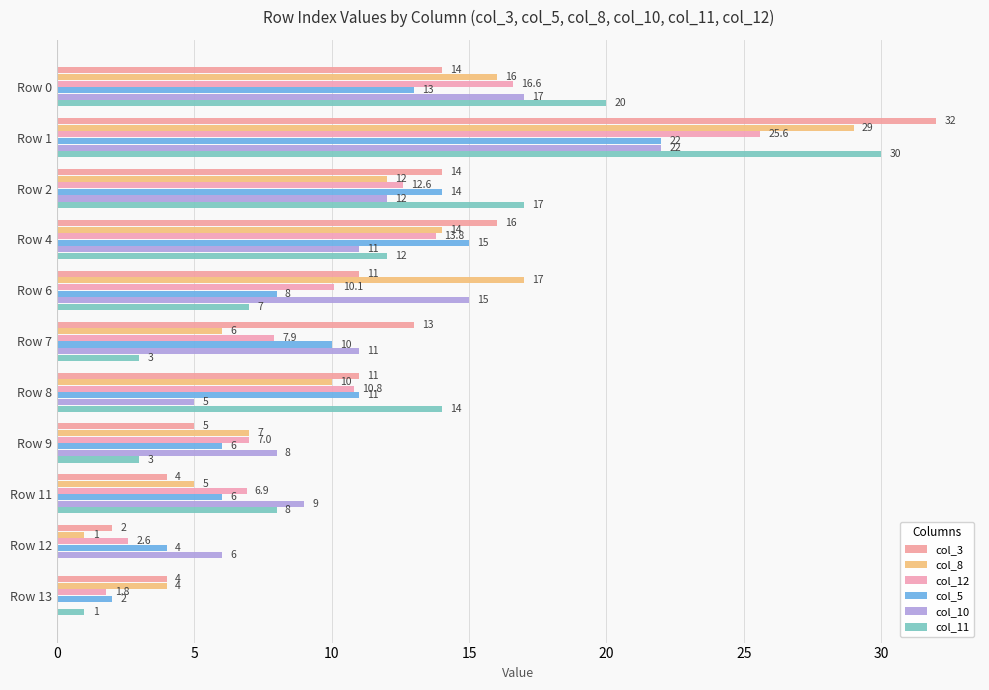

Which label corresponds to the largest value in the chart?

Row 1